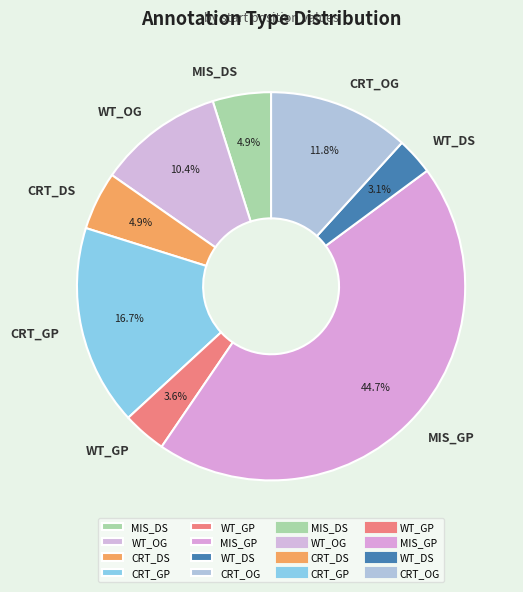

The MIS_GP slice represents 21% of the pie. True or false?

False